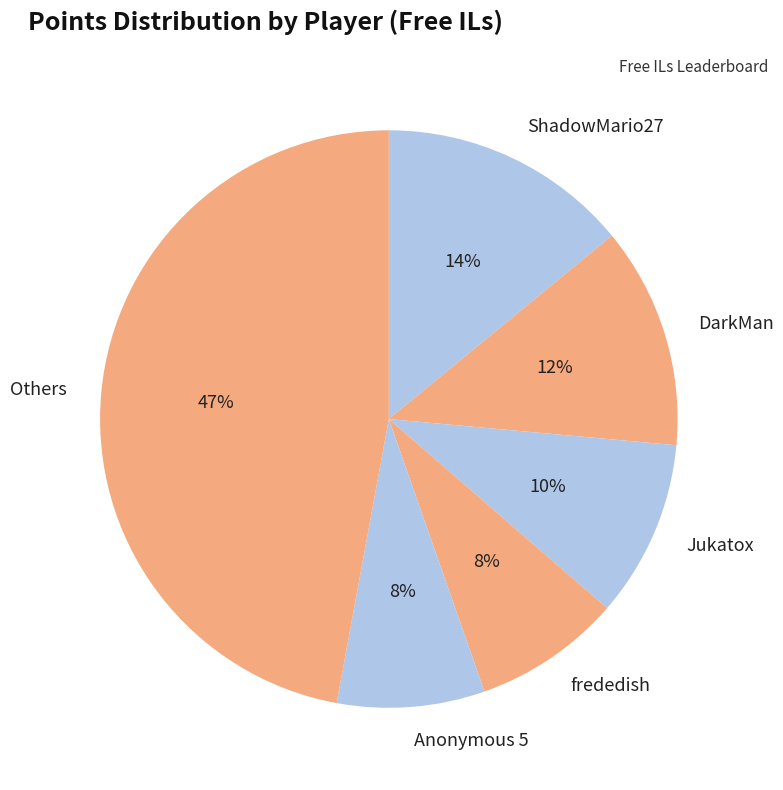

Is there a majority slice in this chart?

No